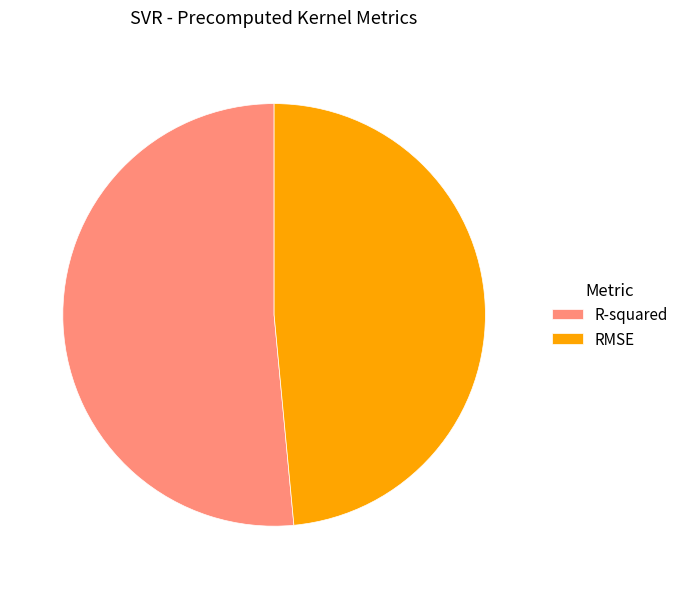

Between RMSE and R-squared, which is larger?

R-squared